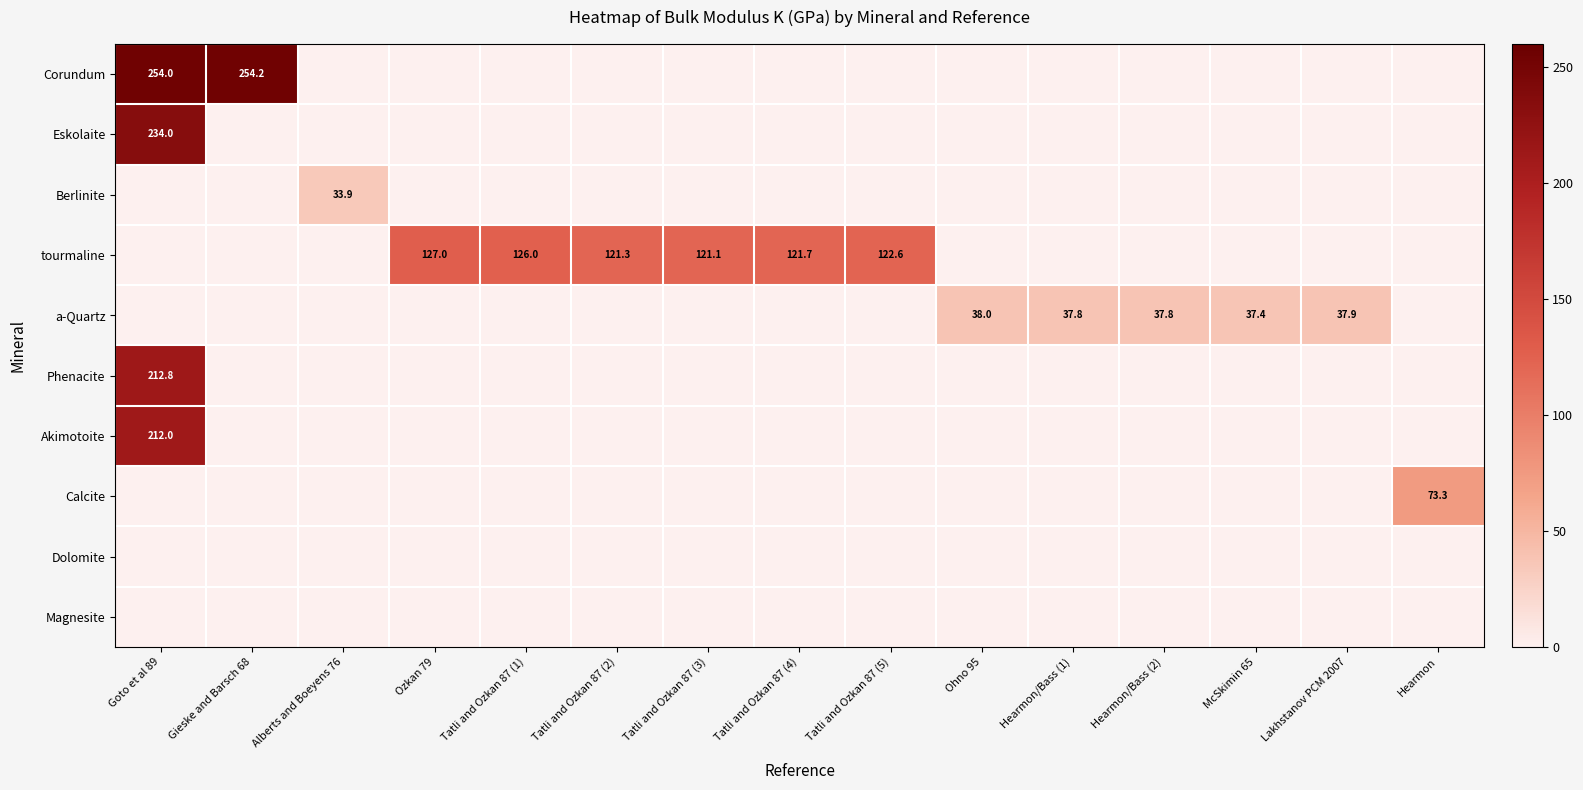

True or false: Eskolaite has a value of 234.0 at Goto et al 89.

True